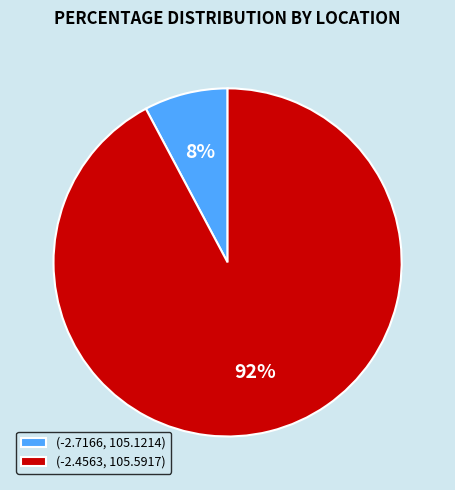

True or false: (-2.4563, 105.5917) accounts for 92% of the total.

True